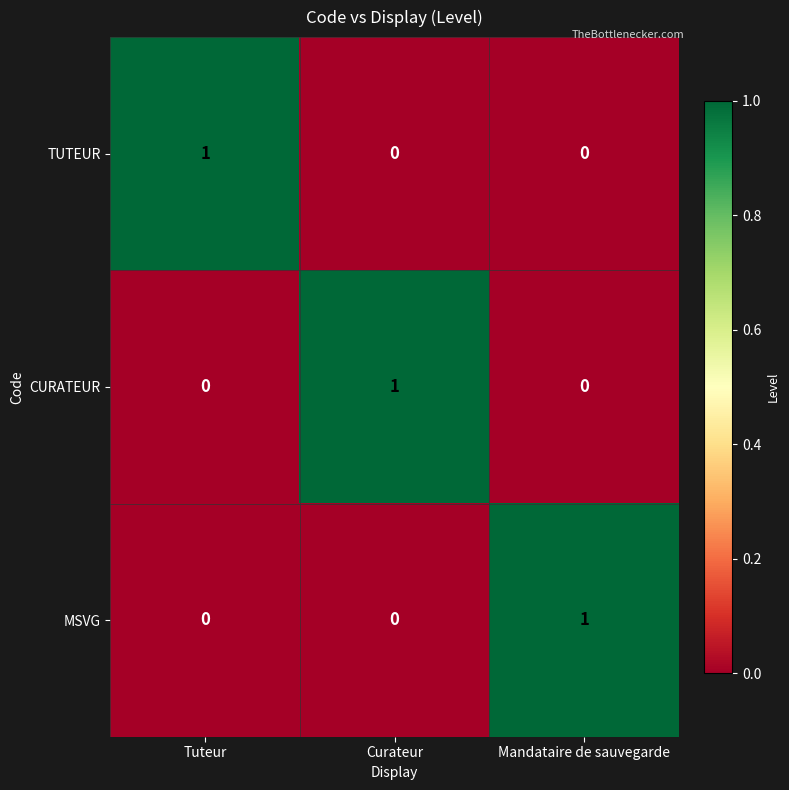

Is the value of CURATEUR at Mandataire de sauvegarde greater than the value of TUTEUR at Tuteur?

No